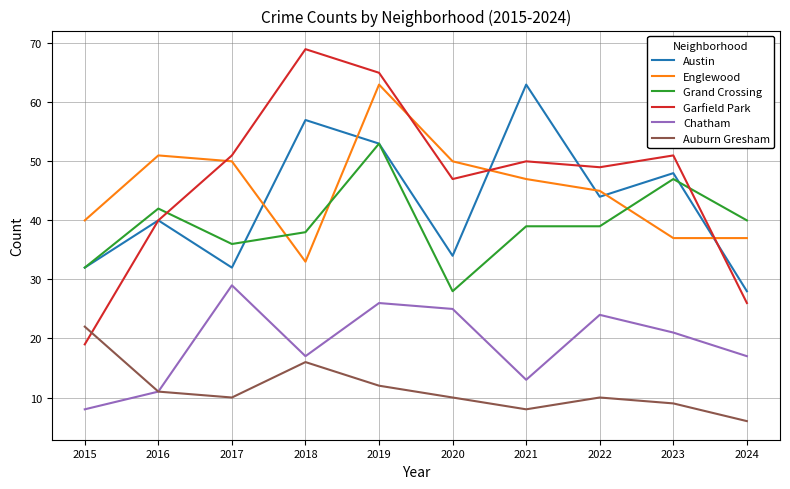

How many intersections are there between Garfield Park and Grand Crossing?

2